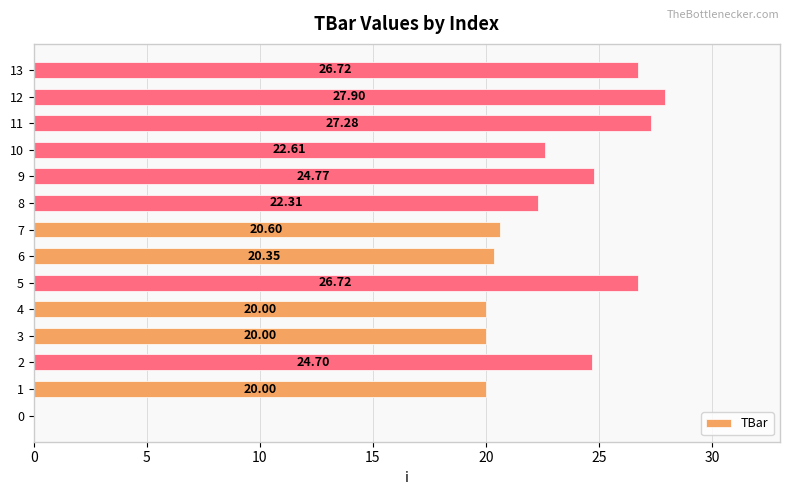

Which has a higher value, 7 or 4?

7